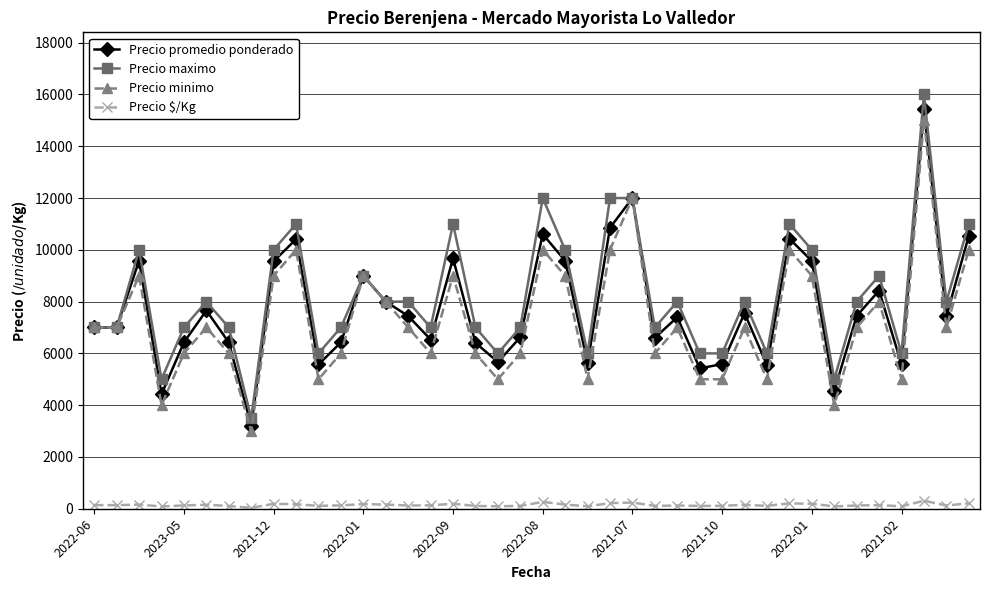

True or false: Precio maximo has more than 1 points higher than both neighbors.

True